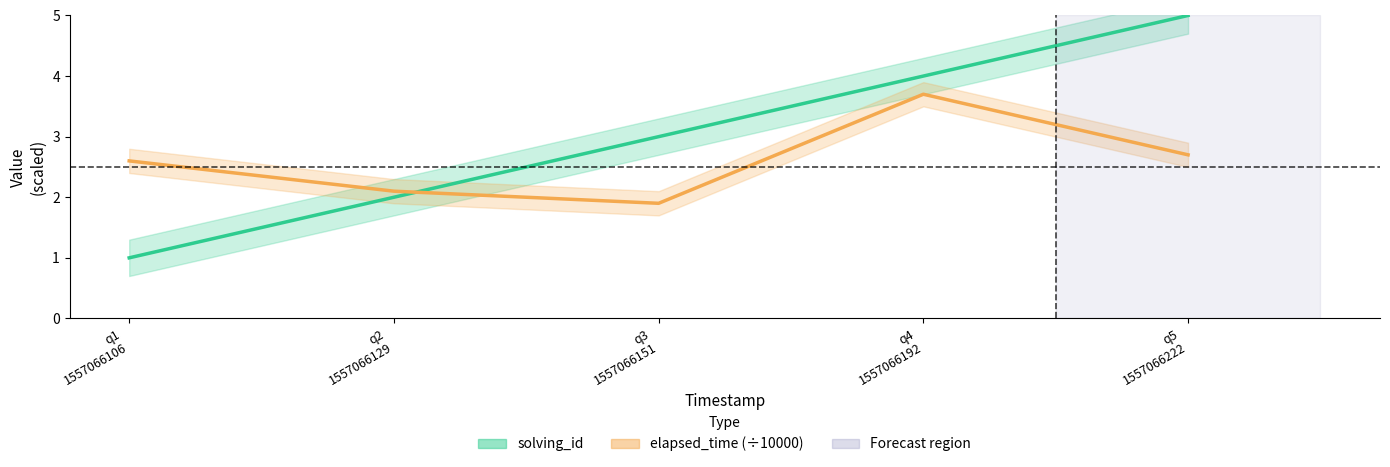

Which series has the widest spread of values?

solving_id